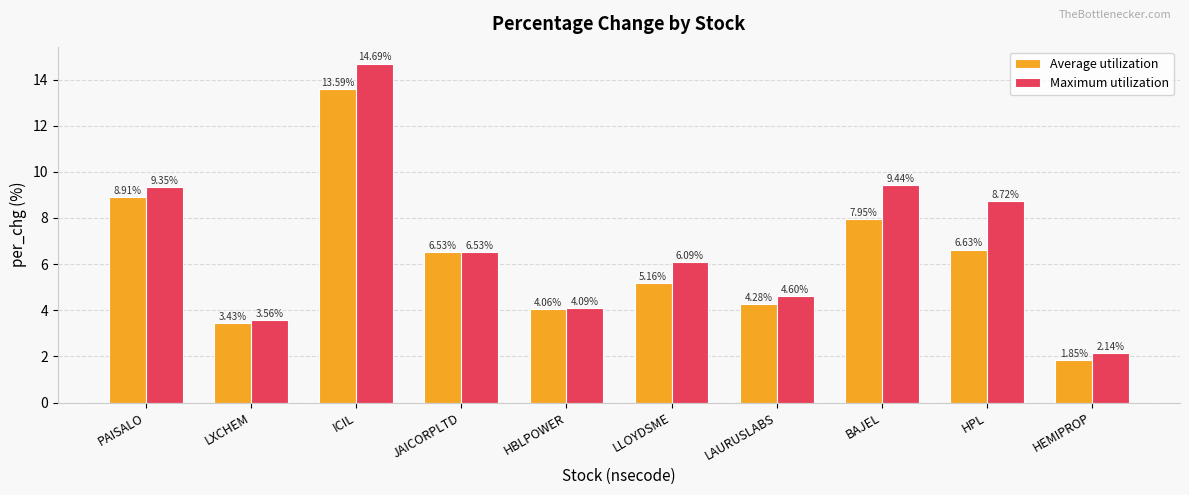

At which label does Maximum utilization first exceed 6?

PAISALO